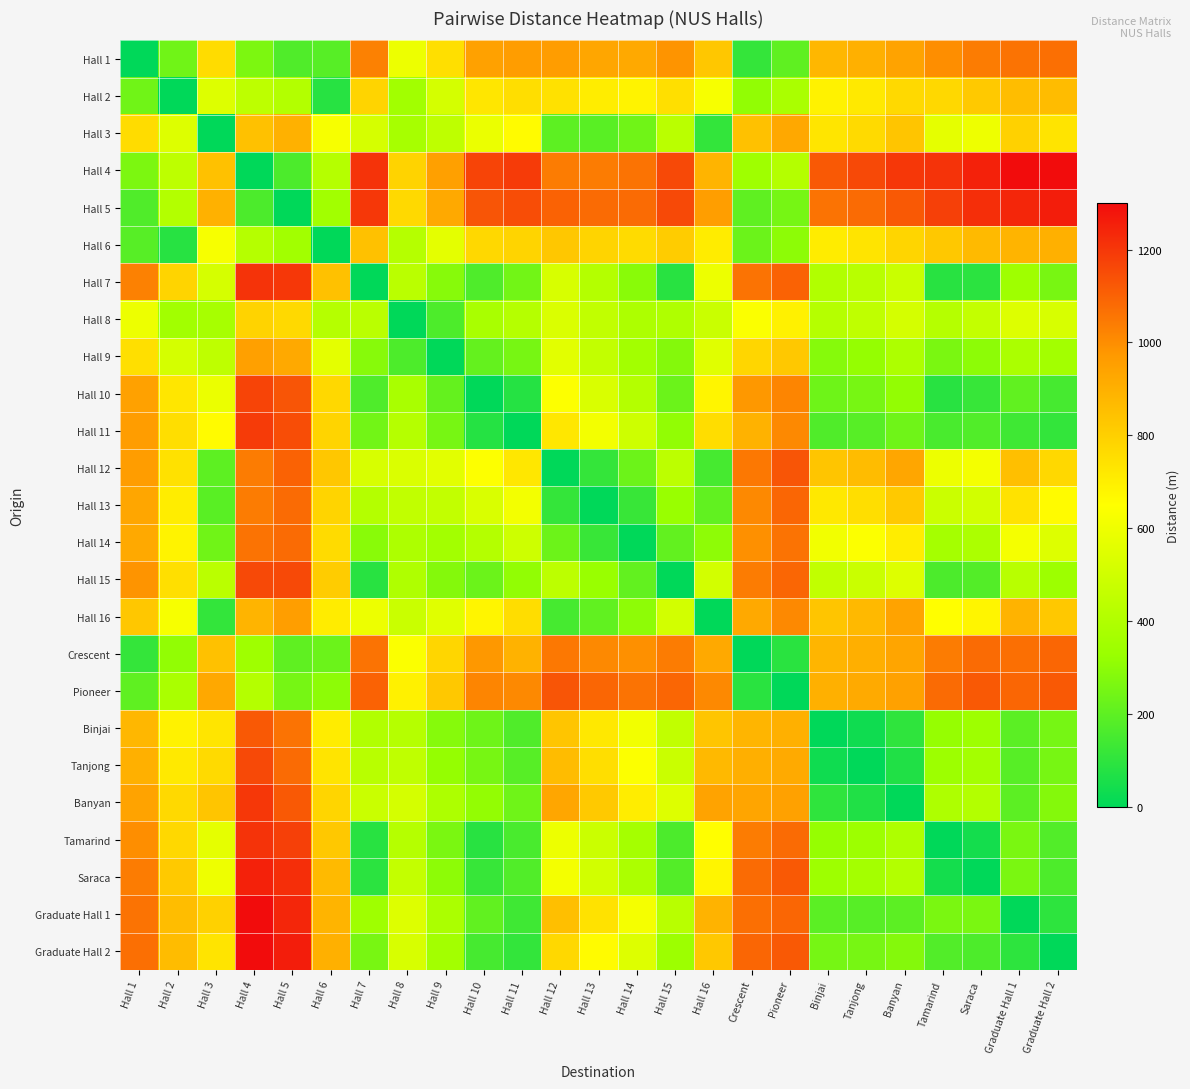

Reading left to right, transcribe all the data shown in this chart.

Hall 1: Hall 1=0	Hall 2=240	Hall 3=761	Hall 4=266	Hall 5=172	Hall 6=187	Hall 7=1030	Hall 8=596	Hall 9=750	Hall 10=946	Hall 11=961	Hall 12=958	Hall 13=930	Hall 14=921	Hall 15=983	Hall 16=827	Crescent=114	Pioneer=205	Binjai=876	Tanjong=900	Banyan=941	Tamarind=998	Saraca=1040	Graduate Hall 1=1060	Graduate Hall 2=1070
Hall 2: Hall 1=240	Hall 2=0	Hall 3=542	Hall 4=441	Hall 5=410	Hall 6=84	Hall 7=786	Hall 8=358	Hall 9=514	Hall 10=727	Hall 11=752	Hall 12=744	Hall 13=705	Hall 14=687	Hall 15=750	Hall 16=625	Crescent=310	Pioneer=383	Binjai=690	Tanjong=718	Banyan=769	Tamarind=774	Saraca=818	Graduate Hall 1=860	Graduate Hall 2=862
Hall 3: Hall 1=761	Hall 2=542	Hall 3=0	Hall 4=846	Hall 5=897	Hall 6=626	Hall 7=517	Hall 8=372	Hall 9=445	Hall 10=589	Hall 11=662	Hall 12=200	Hall 13=192	Hall 14=241	Hall 15=434	Hall 16=110	Crescent=847	Pioneer=925	Binjai=732	Tanjong=766	Banyan=835	Tamarind=568	Saraca=599	Graduate Hall 1=796	Graduate Hall 2=736
Hall 4: Hall 1=266	Hall 2=441	Hall 3=846	Hall 4=0	Hall 5=165	Hall 6=418	Hall 7=1210	Hall 8=789	Hall 9=951	Hall 10=1170	Hall 11=1190	Hall 12=1040	Hall 13=1040	Hall 14=1060	Hall 15=1160	Hall 16=888	Crescent=346	Pioneer=412	Binjai=1120	Tanjong=1160	Banyan=1200	Tamarind=1210	Saraca=1250	Graduate Hall 1=1300	Graduate Hall 2=1300
Hall 5: Hall 1=172	Hall 2=410	Hall 3=897	Hall 4=165	Hall 5=0	Hall 6=357	Hall 7=1200	Hall 8=767	Hall 9=922	Hall 10=1130	Hall 11=1150	Hall 12=1100	Hall 13=1080	Hall 14=1080	Hall 15=1160	Hall 16=957	Crescent=204	Pioneer=253	Binjai=1060	Tanjong=1080	Banyan=1120	Tamarind=1180	Saraca=1220	Graduate Hall 1=1240	Graduate Hall 2=1260
Hall 6: Hall 1=187	Hall 2=84	Hall 3=626	Hall 4=418	Hall 5=357	Hall 6=0	Hall 7=845	Hall 8=416	Hall 9=565	Hall 10=772	Hall 11=787	Hall 12=827	Hall 13=786	Hall 14=763	Hall 15=812	Hall 16=710	Crescent=231	Pioneer=302	Binjai=710	Tanjong=735	Banyan=781	Tamarind=824	Saraca=868	Graduate Hall 1=888	Graduate Hall 2=900
Hall 7: Hall 1=1030	Hall 2=786	Hall 3=517	Hall 4=1210	Hall 5=1200	Hall 6=845	Hall 7=0	Hall 8=432	Hall 9=287	Hall 10=170	Hall 11=245	Hall 12=525	Hall 13=412	Hall 14=294	Hall 15=87	Hall 16=594	Crescent=1060	Pioneer=1100	Binjai=404	Tanjong=426	Banyan=482	Tamarind=88	Saraca=92	Graduate Hall 1=346	Graduate Hall 2=257
Hall 8: Hall 1=596	Hall 2=358	Hall 3=372	Hall 4=789	Hall 5=767	Hall 6=416	Hall 7=432	Hall 8=0	Hall 9=166	Hall 10=379	Hall 11=418	Hall 12=535	Hall 13=453	Hall 14=389	Hall 15=398	Hall 16=482	Crescent=639	Pioneer=694	Binjai=414	Tanjong=447	Banyan=513	Tamarind=418	Saraca=462	Graduate Hall 1=544	Graduate Hall 2=525
Hall 9: Hall 1=750	Hall 2=514	Hall 3=445	Hall 4=951	Hall 5=922	Hall 6=565	Hall 7=287	Hall 8=166	Hall 9=0	Hall 10=214	Hall 11=255	Hall 12=560	Hall 13=458	Hall 14=359	Hall 15=284	Hall 16=553	Crescent=778	Pioneer=824	Binjai=285	Tanjong=319	Banyan=389	Tamarind=259	Saraca=302	Graduate Hall 1=384	Graduate Hall 2=359
Hall 10: Hall 1=946	Hall 2=727	Hall 3=589	Hall 4=1170	Hall 5=1130	Hall 6=772	Hall 7=170	Hall 8=379	Hall 9=214	Hall 10=0	Hall 11=81	Hall 12=643	Hall 13=532	Hall 14=413	Hall 15=230	Hall 16=682	Crescent=977	Pioneer=1020	Binjai=236	Tanjong=256	Banyan=314	Tamarind=87	Saraca=118	Graduate Hall 1=208	Graduate Hall 2=151
Hall 11: Hall 1=961	Hall 2=752	Hall 3=662	Hall 4=1190	Hall 5=1150	Hall 6=787	Hall 7=245	Hall 8=418	Hall 9=255	Hall 10=81	Hall 11=0	Hall 12=724	Hall 13=612	Hall 14=493	Hall 15=311	Hall 16=757	Crescent=893	Pioneer=1010	Binjai=171	Tanjong=187	Banyan=238	Tamarind=157	Saraca=174	Graduate Hall 1=135	Graduate Hall 2=111
Hall 12: Hall 1=958	Hall 2=744	Hall 3=200	Hall 4=1040	Hall 5=1100	Hall 6=827	Hall 7=525	Hall 8=535	Hall 9=560	Hall 10=643	Hall 11=724	Hall 12=0	Hall 13=112	Hall 14=232	Hall 15=437	Hall 16=152	Crescent=1050	Pioneer=1130	Binjai=831	Tanjong=863	Banyan=931	Tamarind=596	Saraca=615	Graduate Hall 1=851	Graduate Hall 2=774
Hall 13: Hall 1=930	Hall 2=705	Hall 3=192	Hall 4=1040	Hall 5=1080	Hall 6=786	Hall 7=412	Hall 8=453	Hall 9=458	Hall 10=532	Hall 11=612	Hall 12=112	Hall 13=0	Hall 14=121	Hall 15=326	Hall 16=206	Crescent=1010	Pioneer=1090	Binjai=723	Tanjong=754	Banyan=821	Tamarind=484	Saraca=504	Graduate Hall 1=739	Graduate Hall 2=662
Hall 14: Hall 1=921	Hall 2=687	Hall 3=241	Hall 4=1060	Hall 5=1080	Hall 6=763	Hall 7=294	Hall 8=389	Hall 9=359	Hall 10=413	Hall 11=493	Hall 12=232	Hall 13=121	Hall 14=0	Hall 15=209	Hall 16=304	Crescent=993	Pioneer=1060	Binjai=610	Tanjong=641	Banyan=708	Tamarind=365	Saraca=386	Graduate Hall 1=619	Graduate Hall 2=542
Hall 15: Hall 1=983	Hall 2=750	Hall 3=434	Hall 4=1160	Hall 5=1160	Hall 6=812	Hall 7=87	Hall 8=398	Hall 9=284	Hall 10=230	Hall 11=311	Hall 12=437	Hall 13=326	Hall 14=209	Hall 15=0	Hall 16=509	Crescent=1040	Pioneer=1090	Binjai=457	Tanjong=482	Banyan=543	Tamarind=165	Saraca=178	Graduate Hall 1=425	Graduate Hall 2=340
Hall 16: Hall 1=827	Hall 2=625	Hall 3=110	Hall 4=888	Hall 5=957	Hall 6=710	Hall 7=594	Hall 8=482	Hall 9=553	Hall 10=682	Hall 11=757	Hall 12=152	Hall 13=206	Hall 14=304	Hall 15=509	Hall 16=0	Crescent=924	Pioneer=1010	Binjai=835	Tanjong=870	Banyan=940	Tamarind=652	Saraca=680	Graduate Hall 1=890	Graduate Hall 2=824
Crescent: Hall 1=114	Hall 2=310	Hall 3=847	Hall 4=346	Hall 5=204	Hall 6=231	Hall 7=1060	Hall 8=639	Hall 9=778	Hall 10=977	Hall 11=893	Hall 12=1050	Hall 13=1010	Hall 14=993	Hall 15=1040	Hall 16=924	Crescent=0	Pioneer=90	Binjai=882	Tanjong=902	Banyan=936	Tamarind=1040	Saraca=1080	Graduate Hall 1=1070	Graduate Hall 2=1090
Pioneer: Hall 1=205	Hall 2=383	Hall 3=925	Hall 4=412	Hall 5=253	Hall 6=302	Hall 7=1100	Hall 8=694	Hall 9=824	Hall 10=1020	Hall 11=1010	Hall 12=1130	Hall 13=1090	Hall 14=1060	Hall 15=1090	Hall 16=1010	Crescent=90	Pioneer=0	Binjai=900	Tanjong=917	Banyan=945	Tamarind=1080	Saraca=1120	Graduate Hall 1=1090	Graduate Hall 2=1120
Binjai: Hall 1=876	Hall 2=690	Hall 3=732	Hall 4=1120	Hall 5=1060	Hall 6=710	Hall 7=404	Hall 8=414	Hall 9=285	Hall 10=236	Hall 11=171	Hall 12=831	Hall 13=723	Hall 14=610	Hall 15=457	Hall 16=835	Crescent=882	Pioneer=900	Binjai=0	Tanjong=34	Banyan=103	Tamarind=321	Saraca=344	Graduate Hall 1=195	Graduate Hall 2=252
Tanjong: Hall 1=900	Hall 2=718	Hall 3=766	Hall 4=1160	Hall 5=1080	Hall 6=735	Hall 7=426	Hall 8=447	Hall 9=319	Hall 10=256	Hall 11=187	Hall 12=863	Hall 13=754	Hall 14=641	Hall 15=482	Hall 16=870	Crescent=902	Pioneer=917	Binjai=34	Tanjong=0	Banyan=69	Tamarind=341	Saraca=361	Graduate Hall 1=187	Graduate Hall 2=254
Banyan: Hall 1=941	Hall 2=769	Hall 3=835	Hall 4=1200	Hall 5=1120	Hall 6=781	Hall 7=482	Hall 8=513	Hall 9=389	Hall 10=314	Hall 11=238	Hall 12=931	Hall 13=821	Hall 14=708	Hall 15=543	Hall 16=940	Crescent=936	Pioneer=945	Binjai=103	Tanjong=69	Banyan=0	Tamarind=395	Saraca=410	Graduate Hall 1=197	Graduate Hall 2=283
Tamarind: Hall 1=998	Hall 2=774	Hall 3=568	Hall 4=1210	Hall 5=1180	Hall 6=824	Hall 7=88	Hall 8=418	Hall 9=259	Hall 10=87	Hall 11=157	Hall 12=596	Hall 13=484	Hall 14=365	Hall 15=165	Hall 16=652	Crescent=1040	Pioneer=1080	Binjai=321	Tanjong=341	Banyan=395	Tamarind=0	Saraca=44	Graduate Hall 1=261	Graduate Hall 2=177
Saraca: Hall 1=1040	Hall 2=818	Hall 3=599	Hall 4=1250	Hall 5=1220	Hall 6=868	Hall 7=92	Hall 8=462	Hall 9=302	Hall 10=118	Hall 11=174	Hall 12=615	Hall 13=504	Hall 14=386	Hall 15=178	Hall 16=680	Crescent=1080	Pioneer=1120	Binjai=344	Tanjong=361	Banyan=410	Tamarind=44	Saraca=0	Graduate Hall 1=259	Graduate Hall 2=166
Graduate Hall 1: Hall 1=1060	Hall 2=860	Hall 3=796	Hall 4=1300	Hall 5=1240	Hall 6=888	Hall 7=346	Hall 8=544	Hall 9=384	Hall 10=208	Hall 11=135	Hall 12=851	Hall 13=739	Hall 14=619	Hall 15=425	Hall 16=890	Crescent=1070	Pioneer=1090	Binjai=195	Tanjong=187	Banyan=197	Tamarind=261	Saraca=259	Graduate Hall 1=0	Graduate Hall 2=99
Graduate Hall 2: Hall 1=1070	Hall 2=862	Hall 3=736	Hall 4=1300	Hall 5=1260	Hall 6=900	Hall 7=257	Hall 8=525	Hall 9=359	Hall 10=151	Hall 11=111	Hall 12=774	Hall 13=662	Hall 14=542	Hall 15=340	Hall 16=824	Crescent=1090	Pioneer=1120	Binjai=252	Tanjong=254	Banyan=283	Tamarind=177	Saraca=166	Graduate Hall 1=99	Graduate Hall 2=0